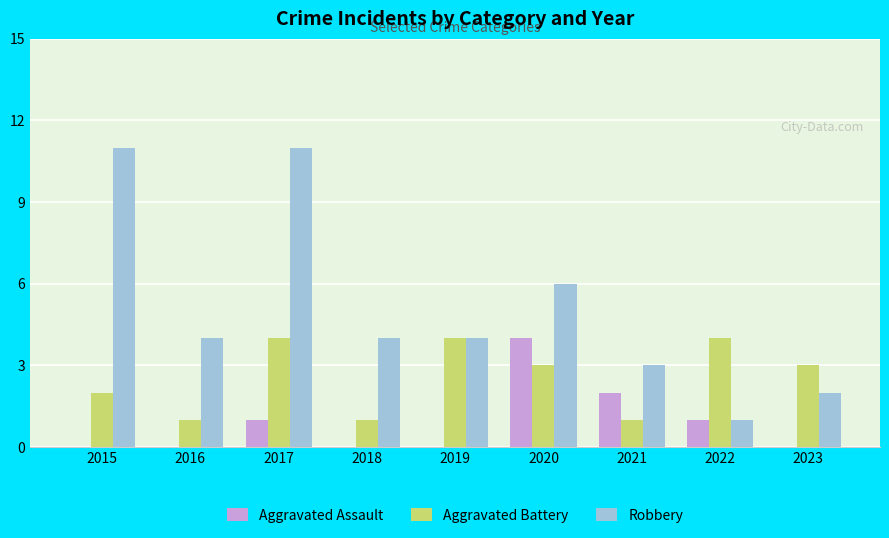

What is the greatest value displayed?

11